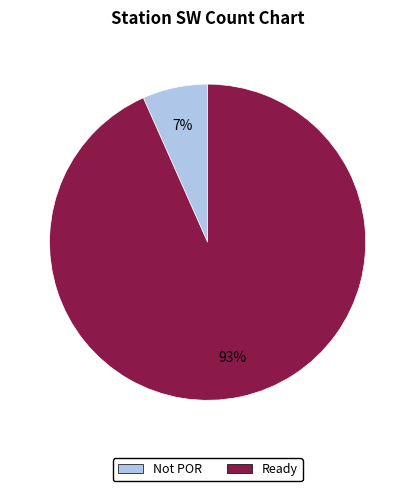

True or false: Not POR accounts for 7% of the total.

True